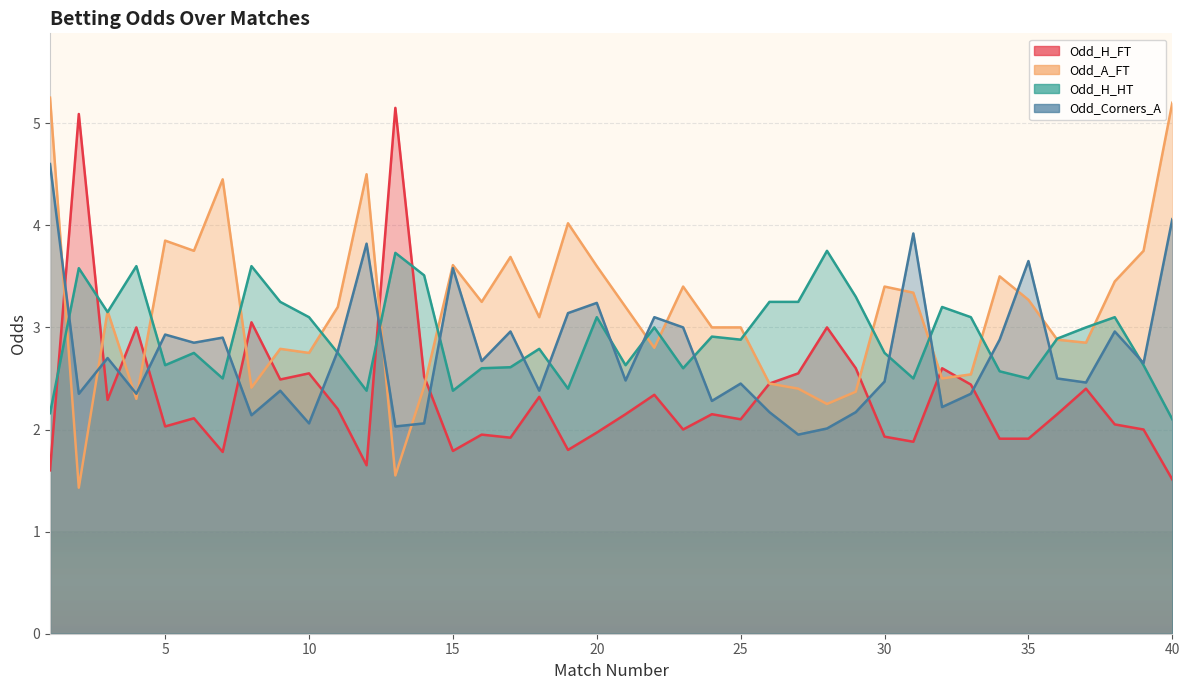

The value of Odd_A_FT at 24 is 1.9. True or false?

False